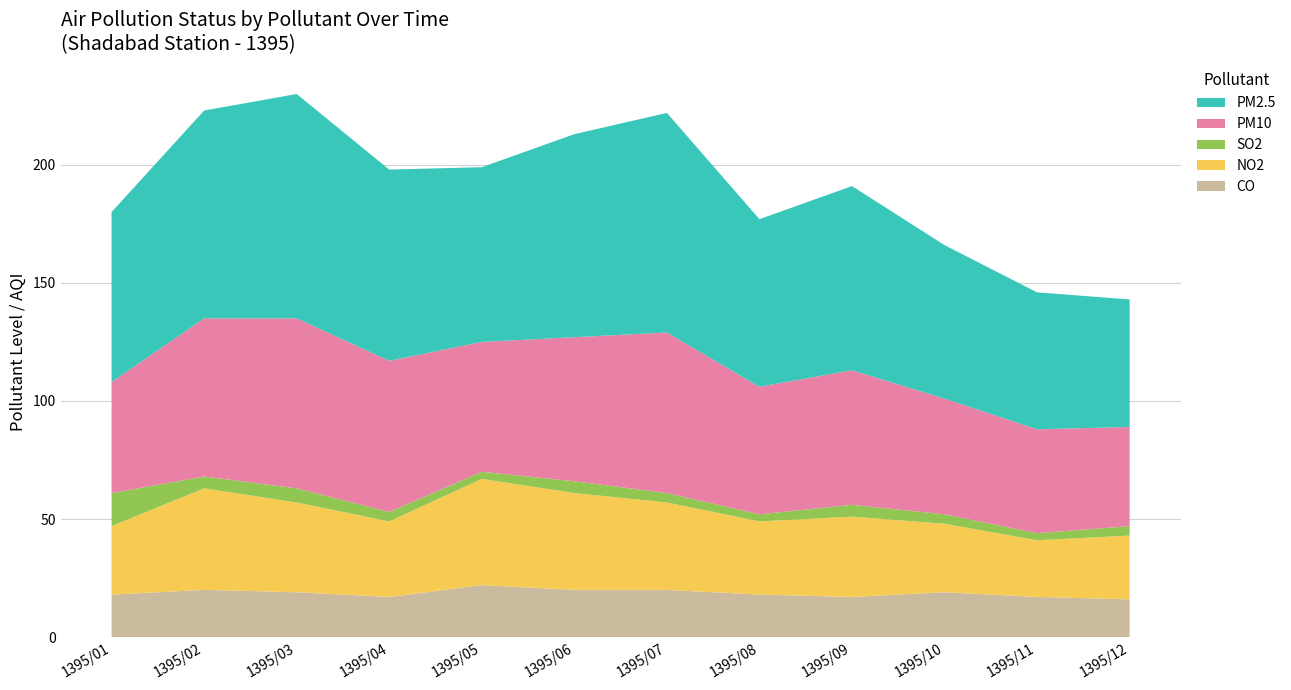

Reading left to right, what are all the values shown in this chart?

CO: 18	20	19	17	22	20	20	18	17	19	17	16
NO2: 29	43	38	32	45	41	37	31	34	29	24	27
SO2: 14	5	6	4	3	5	4	3	5	4	3	4
PM10: 47	67	72	64	55	61	68	54	57	49	44	42
PM2.5: 72	88	95	81	74	86	93	71	78	65	58	54
AQI: 72	88	95	81	74	86	93	71	78	65	58	54